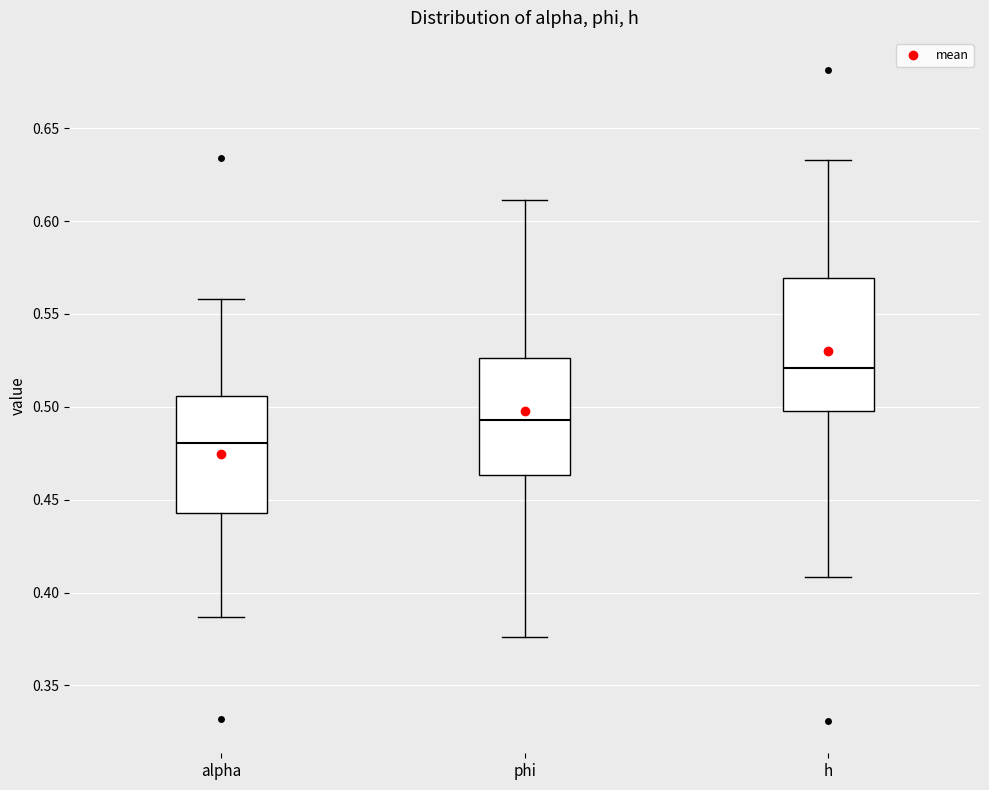

Which box's median line is the highest?

h